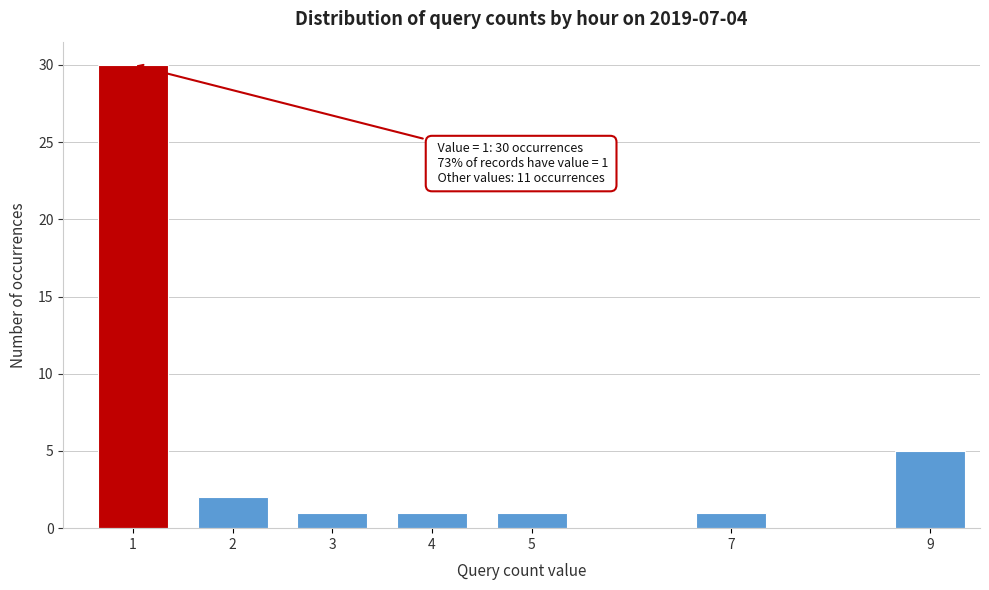

Reading left to right, list all the values displayed in this chart.

1=30	2=2	3=1	4=1	5=1	7=1	9=5